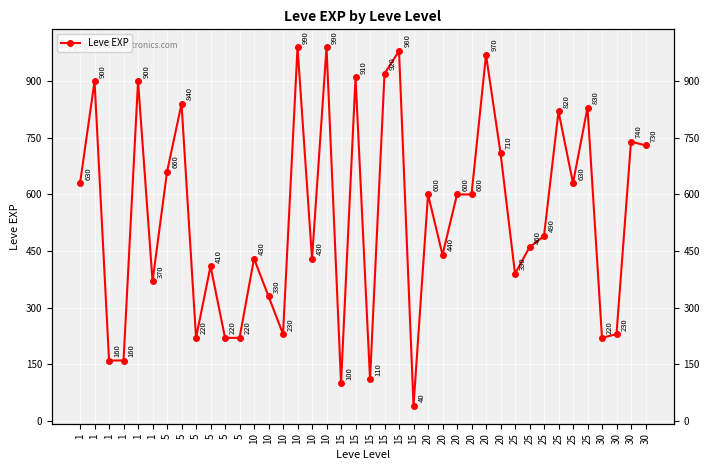

What is the ratio of the value at 25 to the value at 30?

1.8